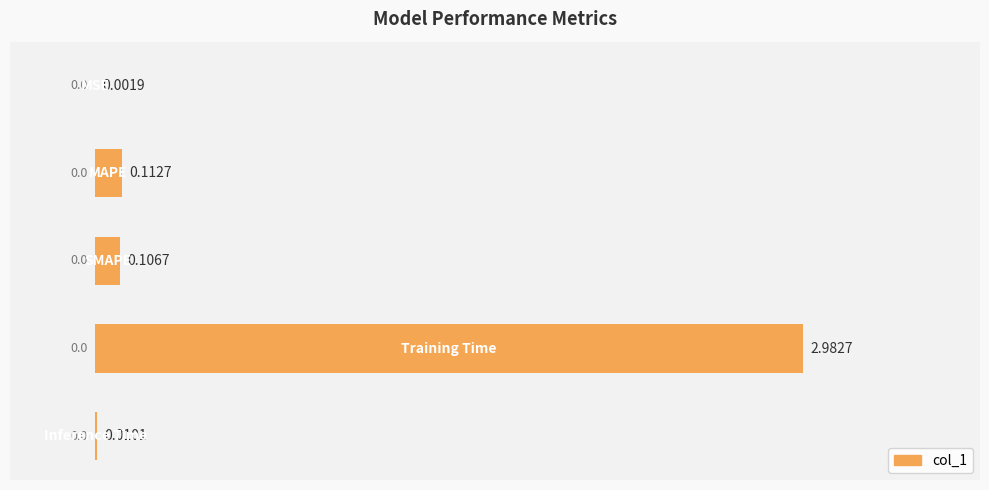

Are the bars horizontal?

Yes